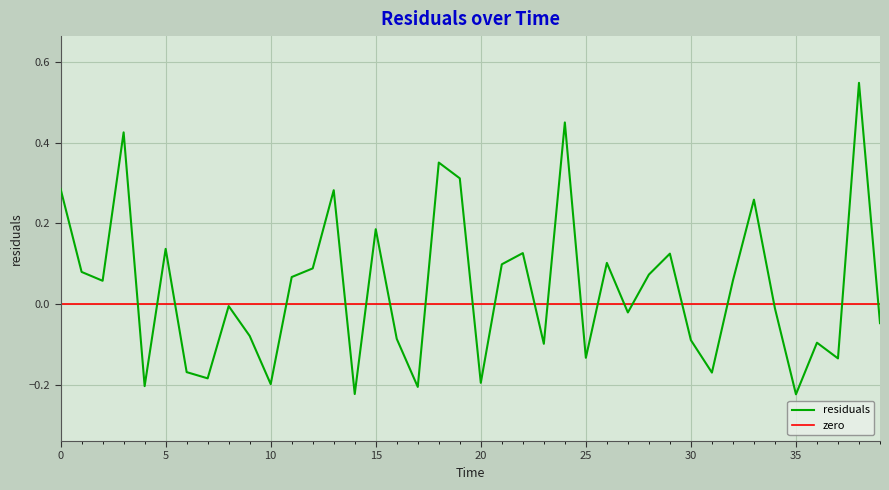

At which label is the value closest to 0?

8.0